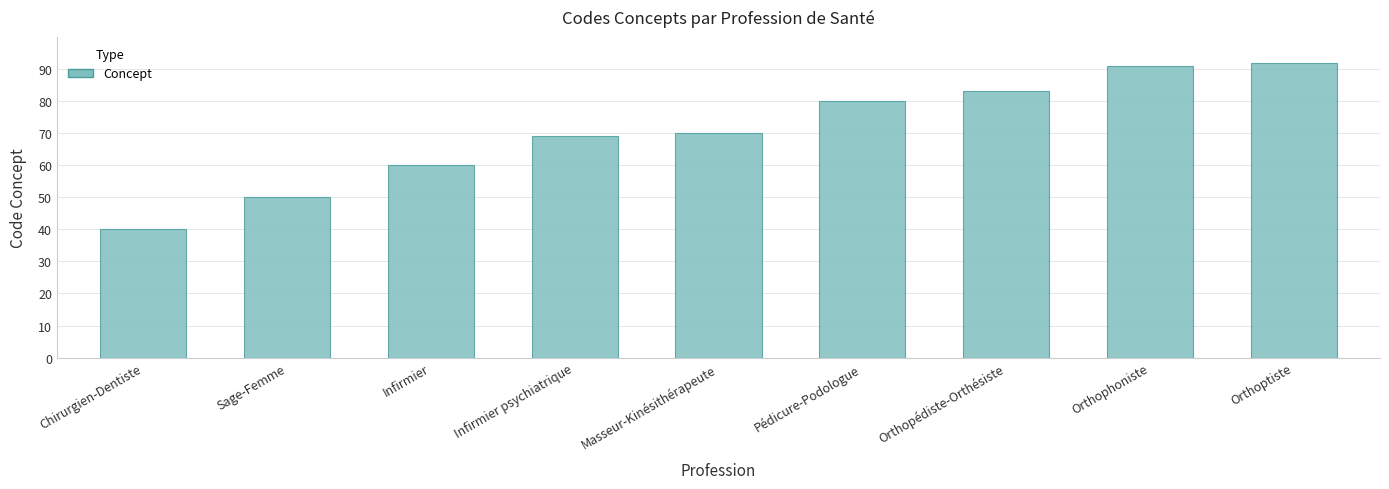

Is it true that the value at Masseur-Kinésithérapeute is 117?

False